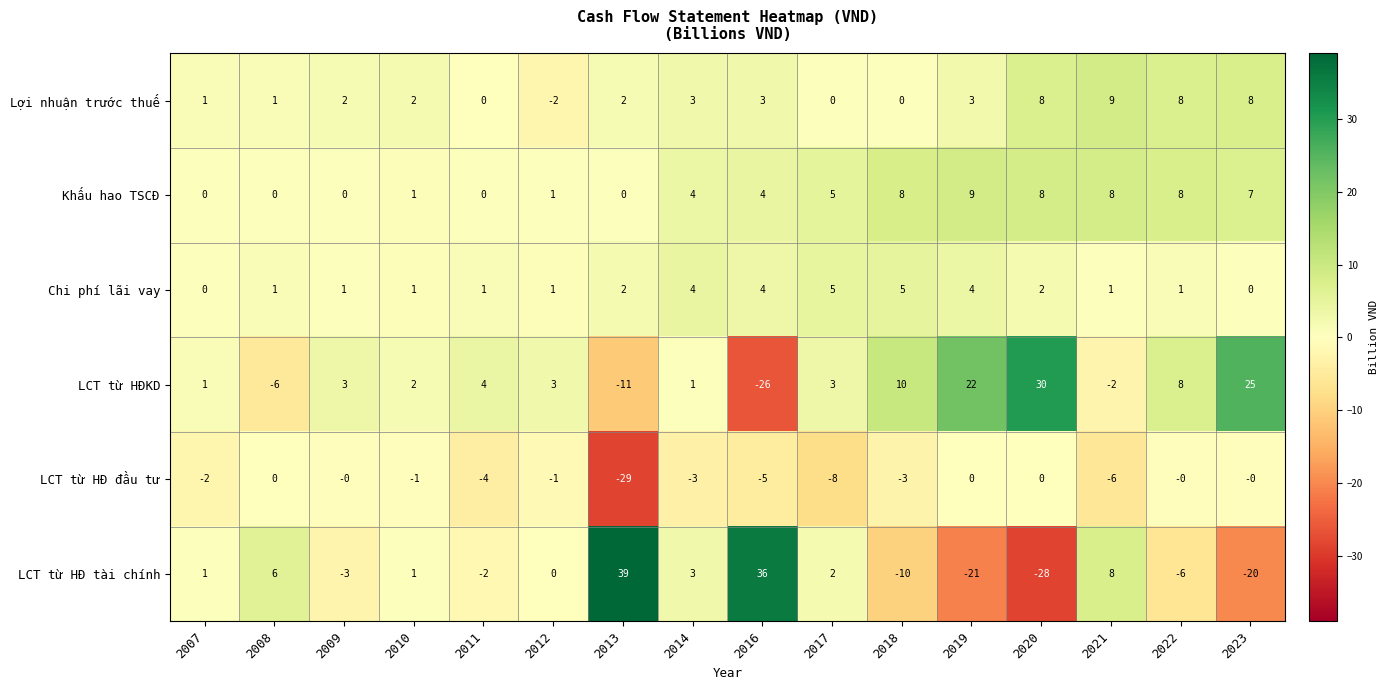

At which category does the chart reach its minimum across all series?

2013